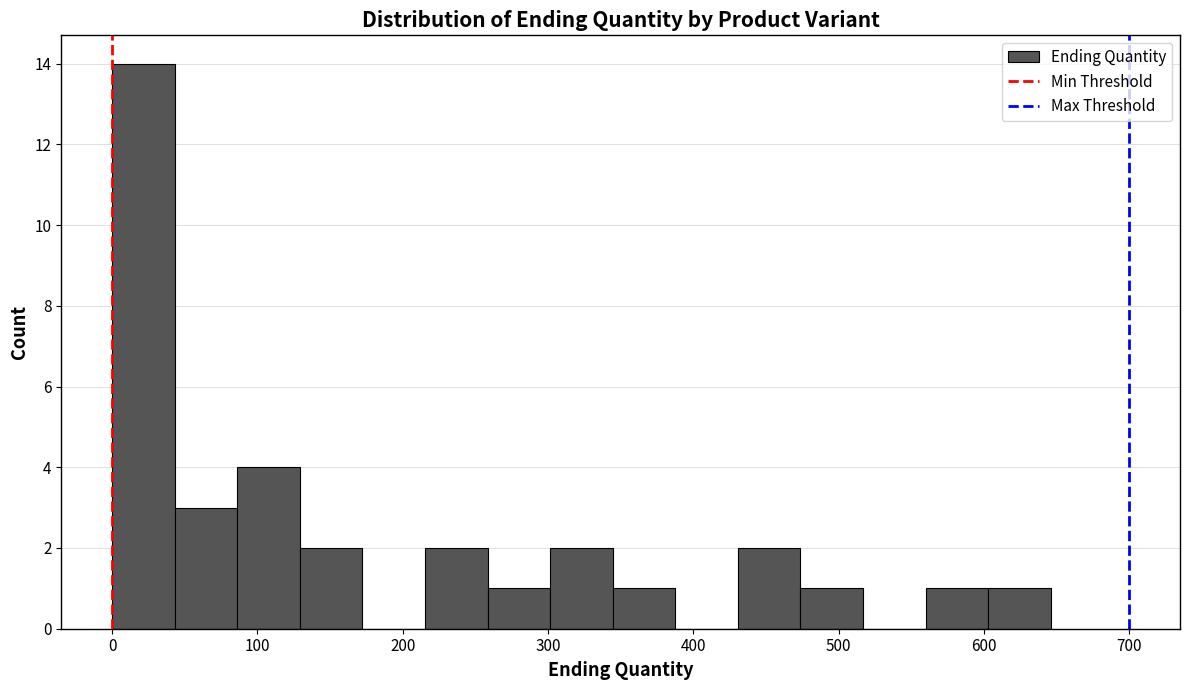

Which range on the x-axis has the tallest bar?

0 to 40